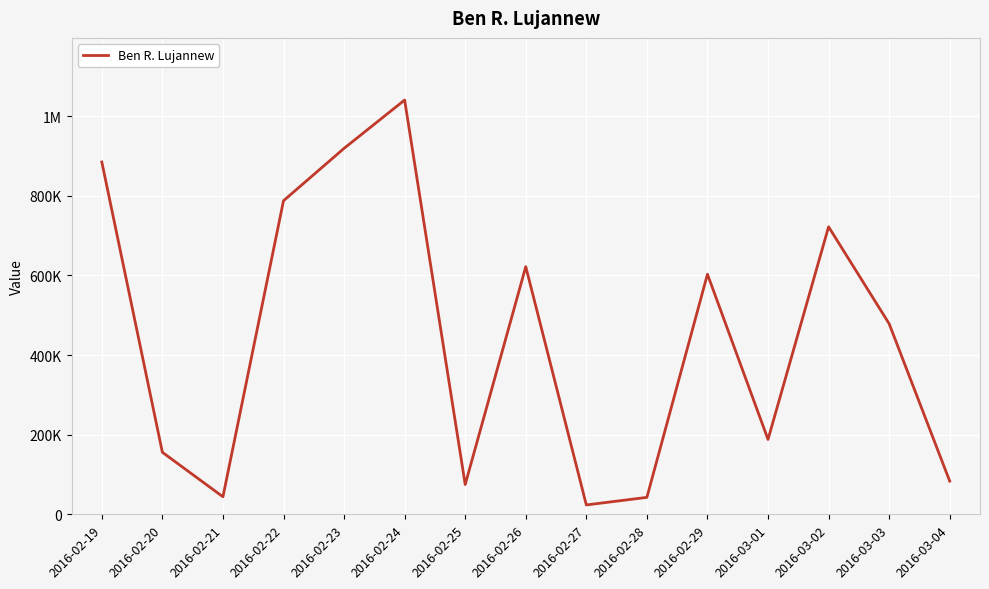

Is this an area chart (filled region under the line)?

No